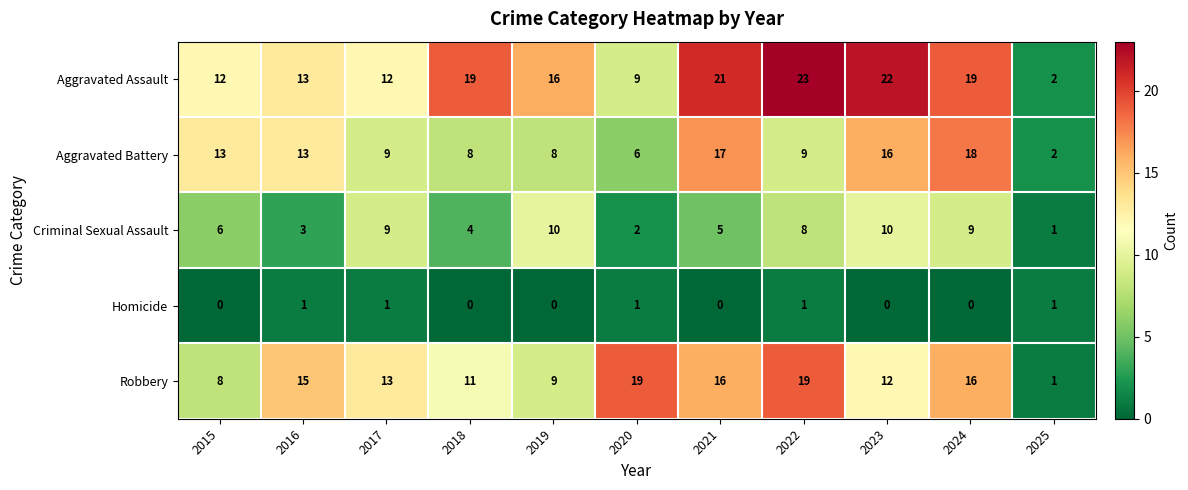

What is the difference between the maximum and minimum values in the Robbery series?

18